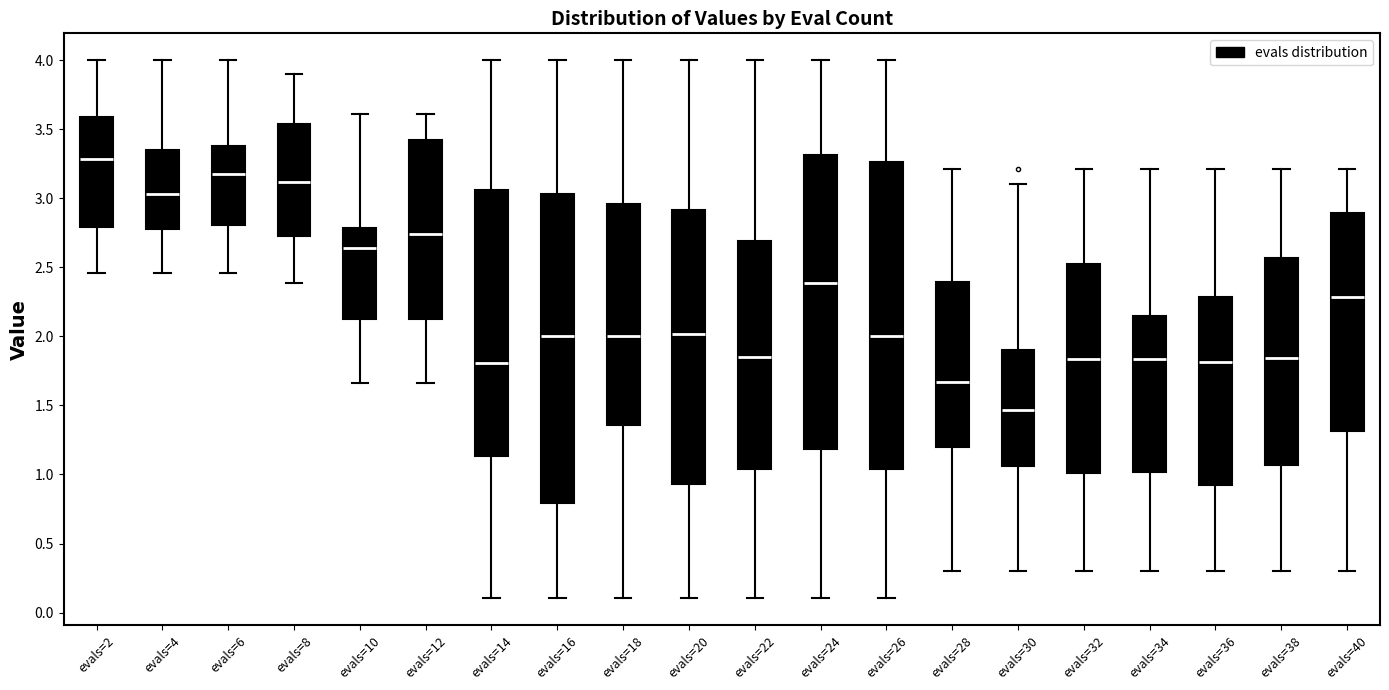

Which box has the lowest median line?

evals=30